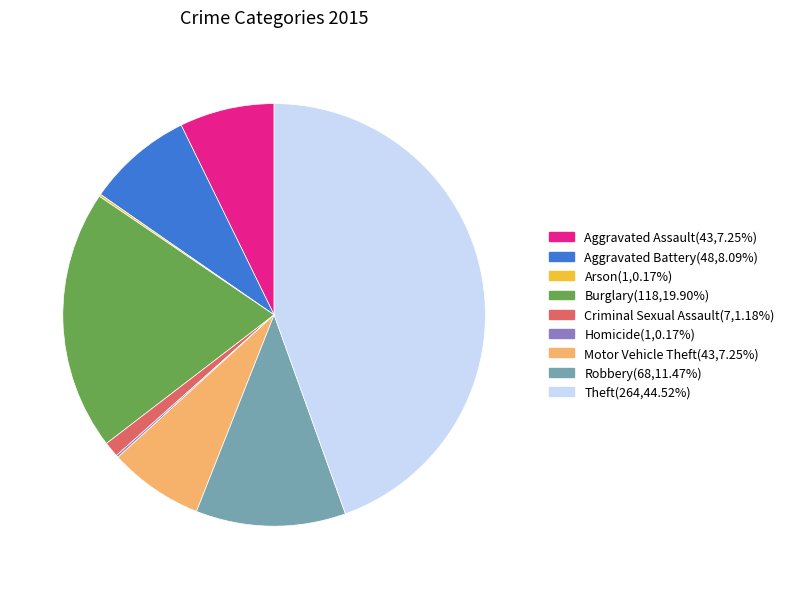

Which slice is the largest?

Theft